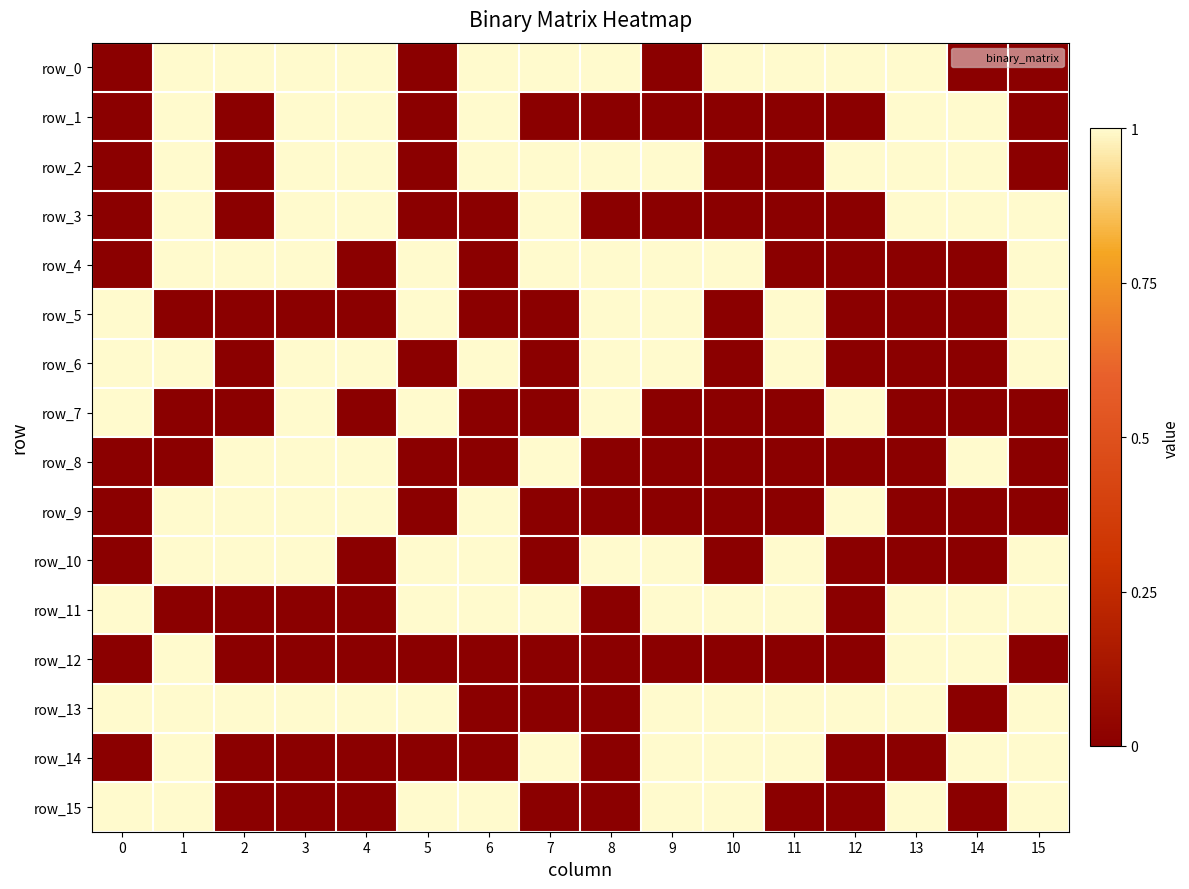

The row_1 series shows 0 at 9. True or false?

True